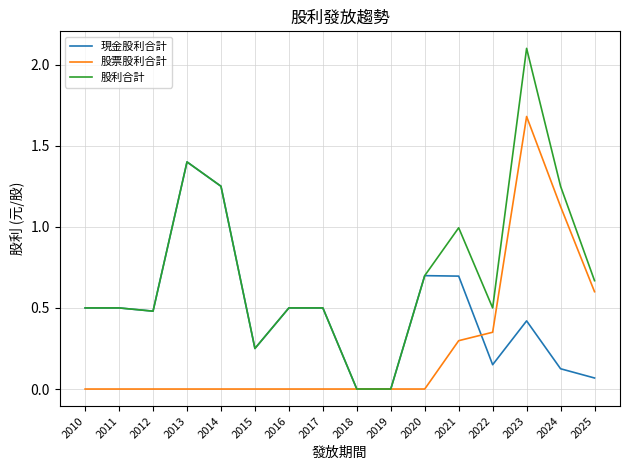

True or false: 股票股利合計 and 現金股利合計 cross at least once.

True